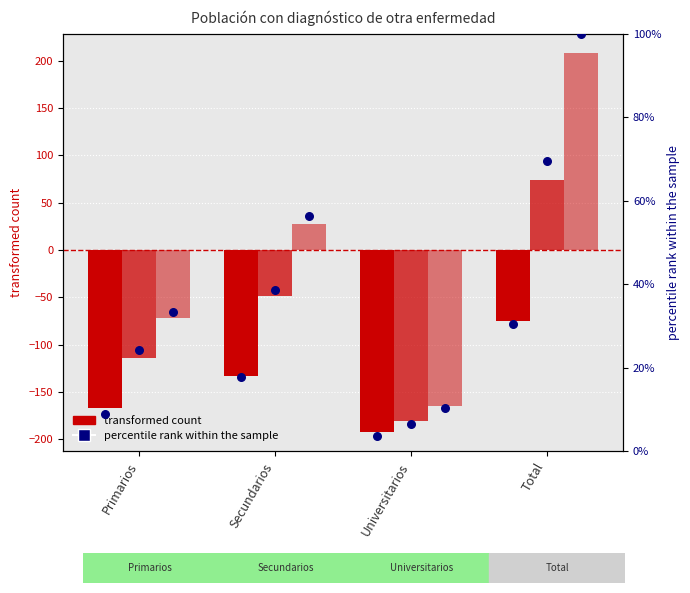

At which category is the sum across all series the highest?

Total